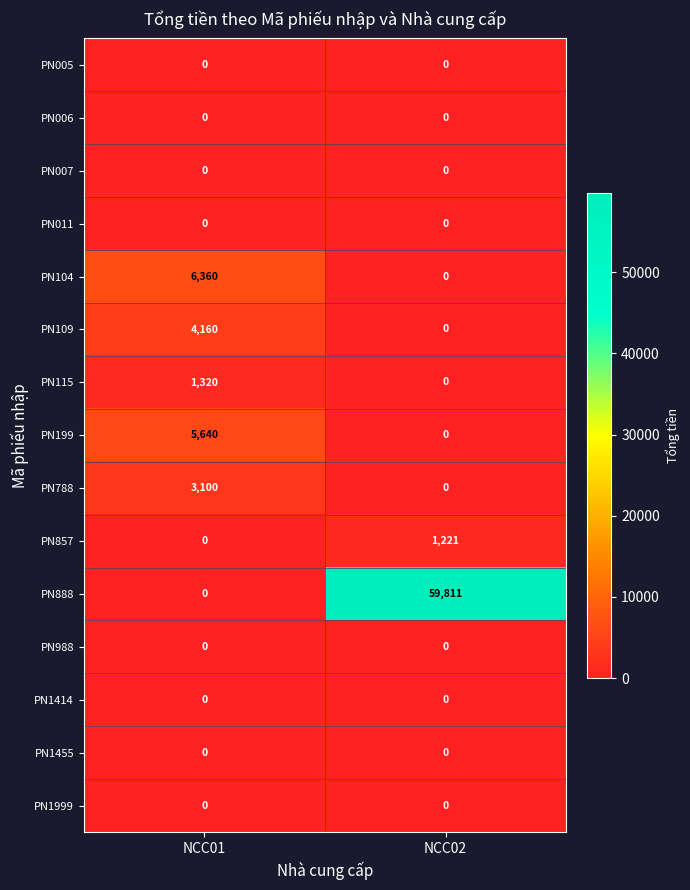

What is the spread (max minus min) of values at NCC01?

6360